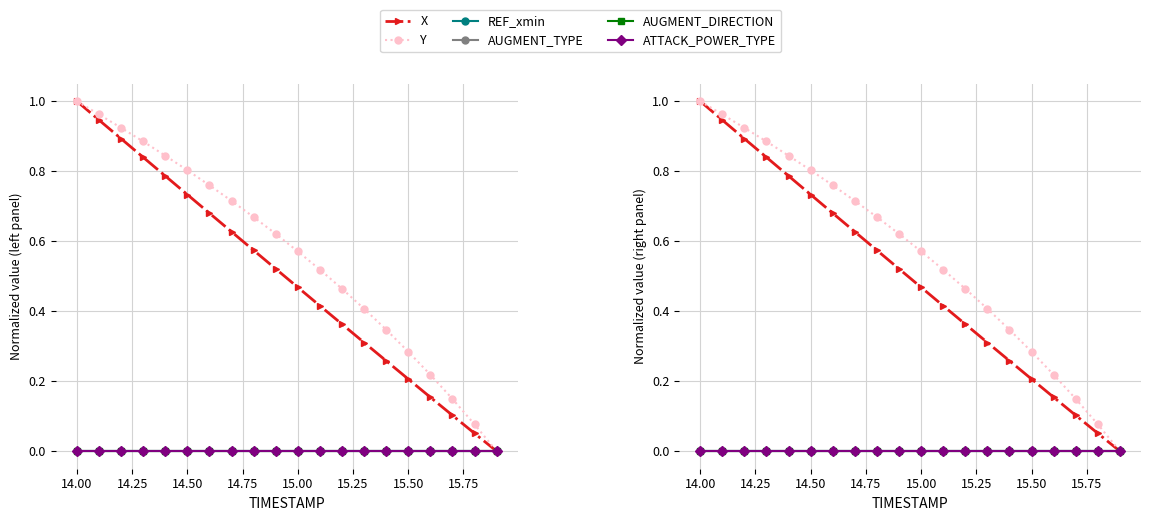

How many distinct data groups are displayed?

6